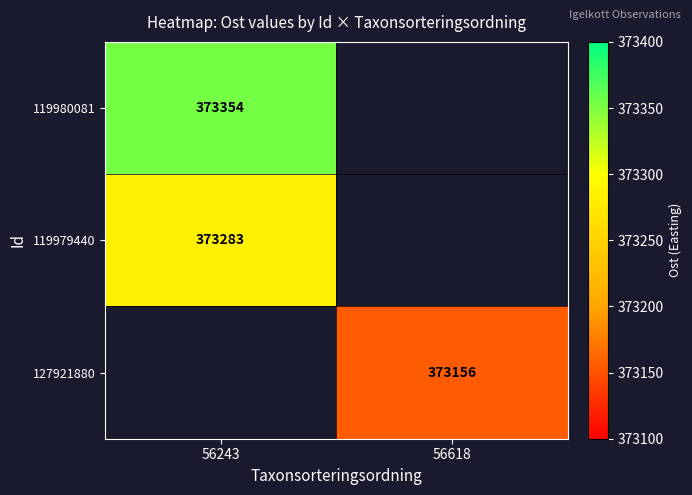

Is it true that 119980081 equals 563233 at 56243?

False